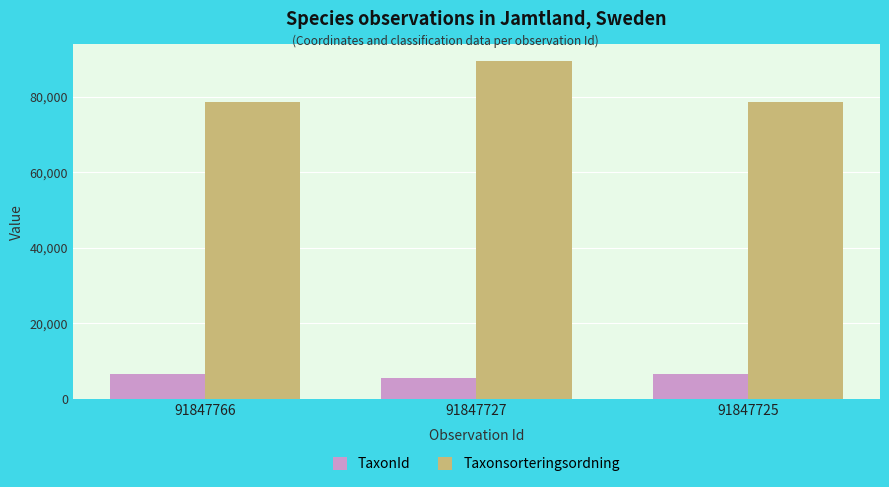

Reading left to right, transcribe all the data shown in this chart.

TaxonId: 91847766=6464	91847727=5432	91847725=6464
Taxonsorteringsordning: 91847766=78603	91847727=89410	91847725=78603